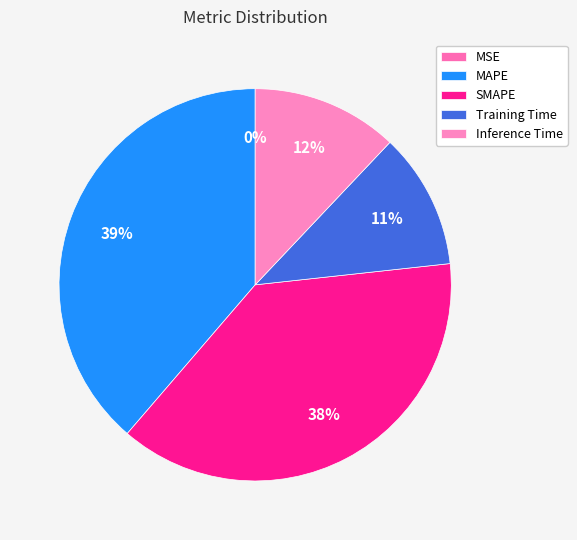

How many slices are in this pie chart?

5